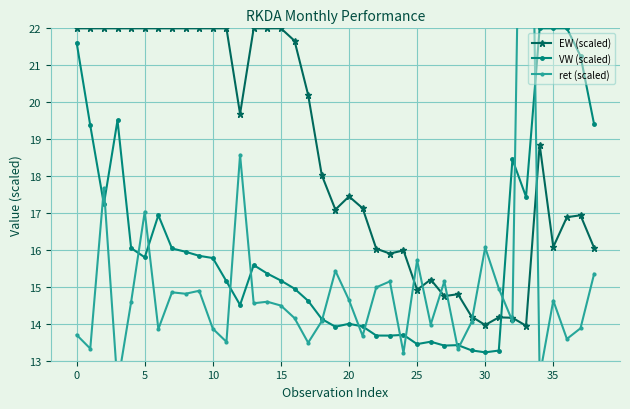

True or false: EW (scaled) and VW (scaled) cross at least once.

True